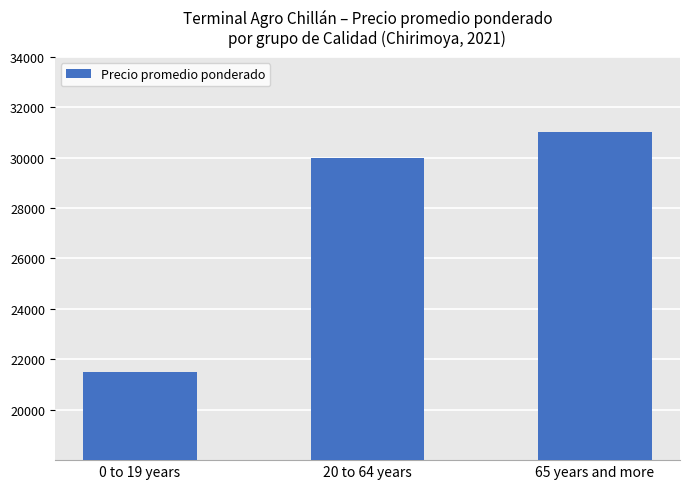

Rank the categories by value from highest to lowest.

65 years and more, 20 to 64 years, 0 to 19 years